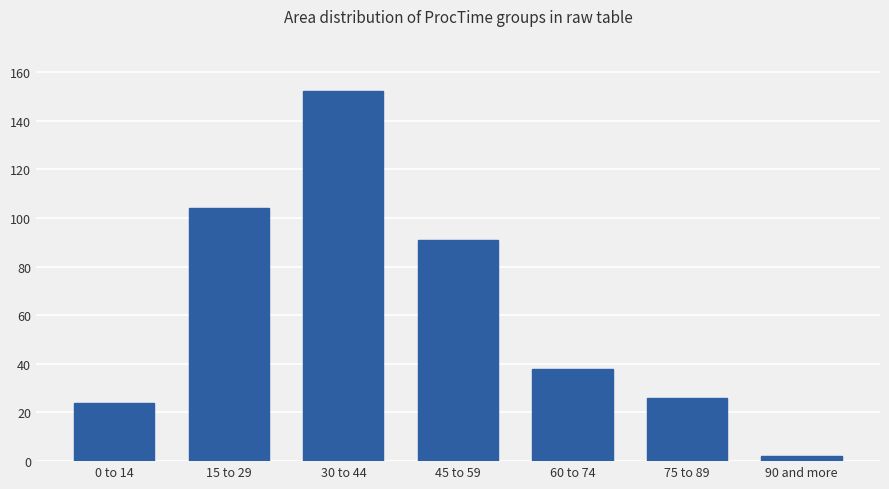

Read the value at 60 to 74, to the nearest 5.

40